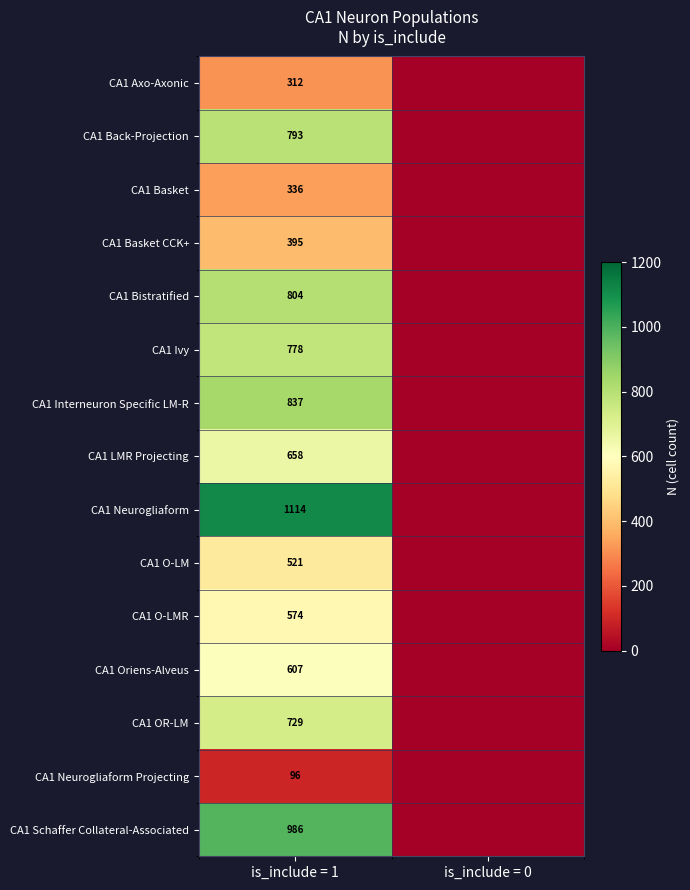

The CA1 OR-LM series shows 393 at is_include = 1. True or false?

False